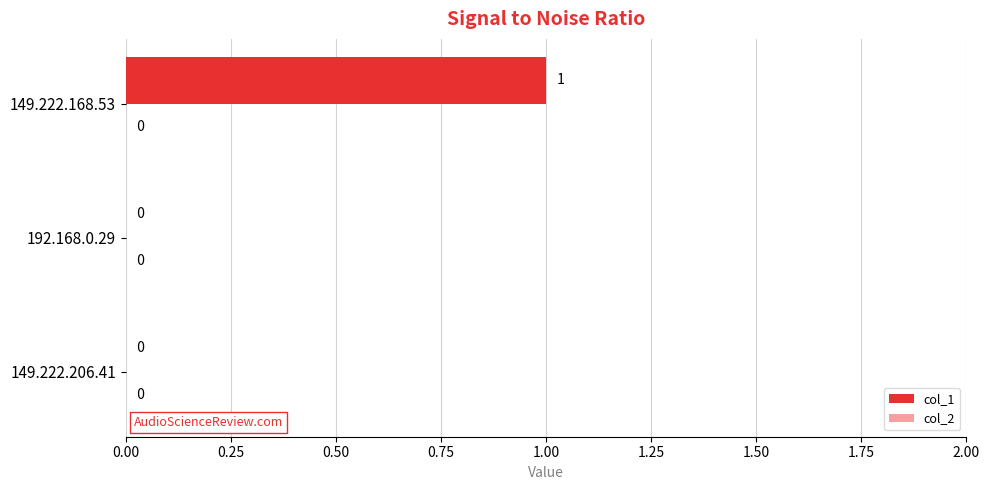

Which category has the highest value across all series?

149.222.168.53